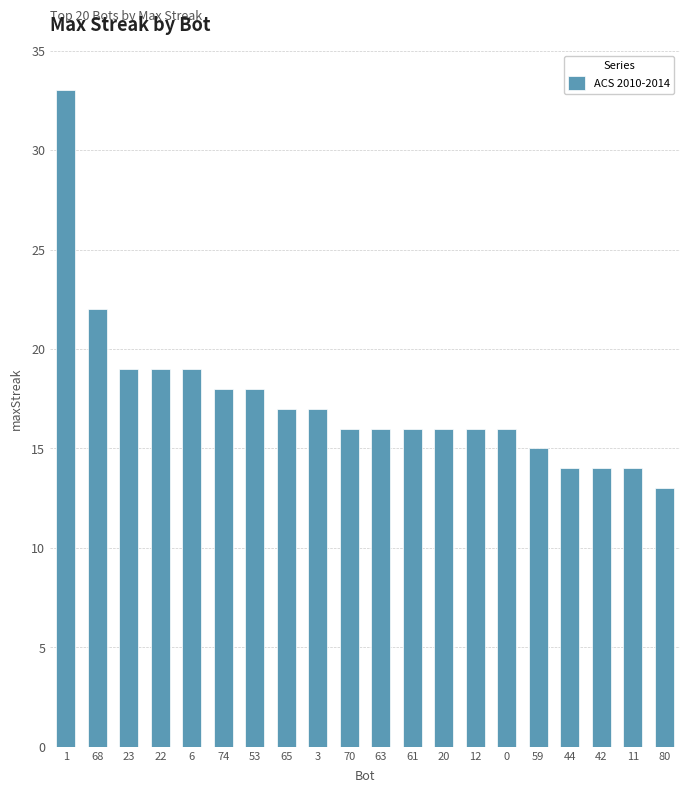

The chart shows a value of 23 at 1. True or false?

False